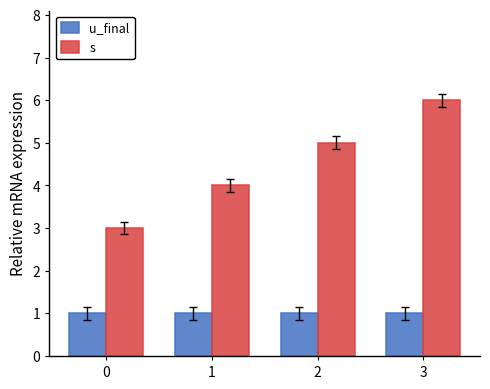

At which category is the sum across all series the highest?

3